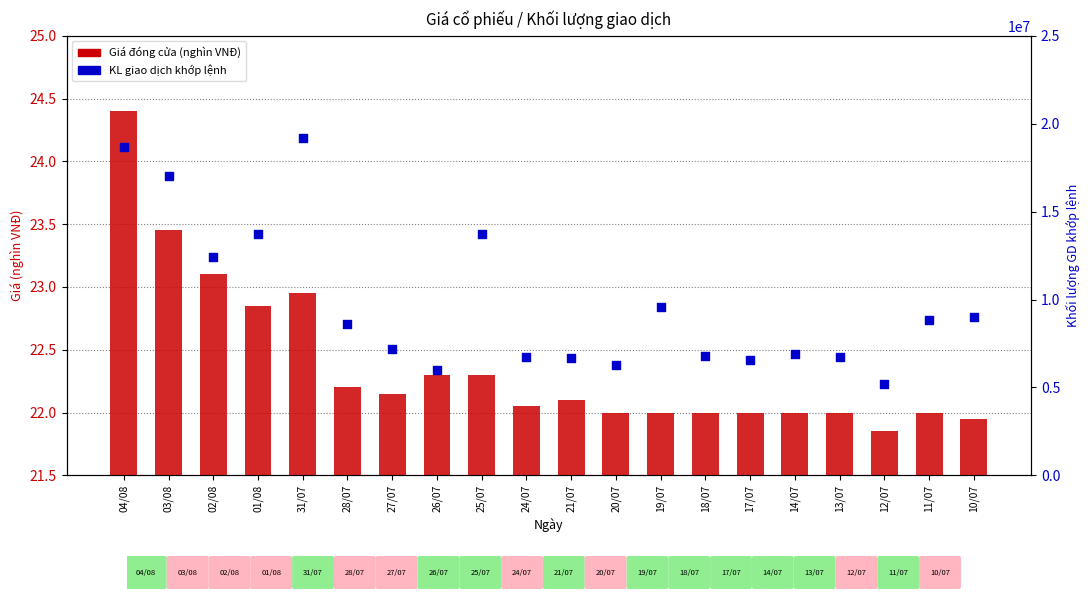

Which series has the largest total across all categories?

KL giao dịch khớp lệnh